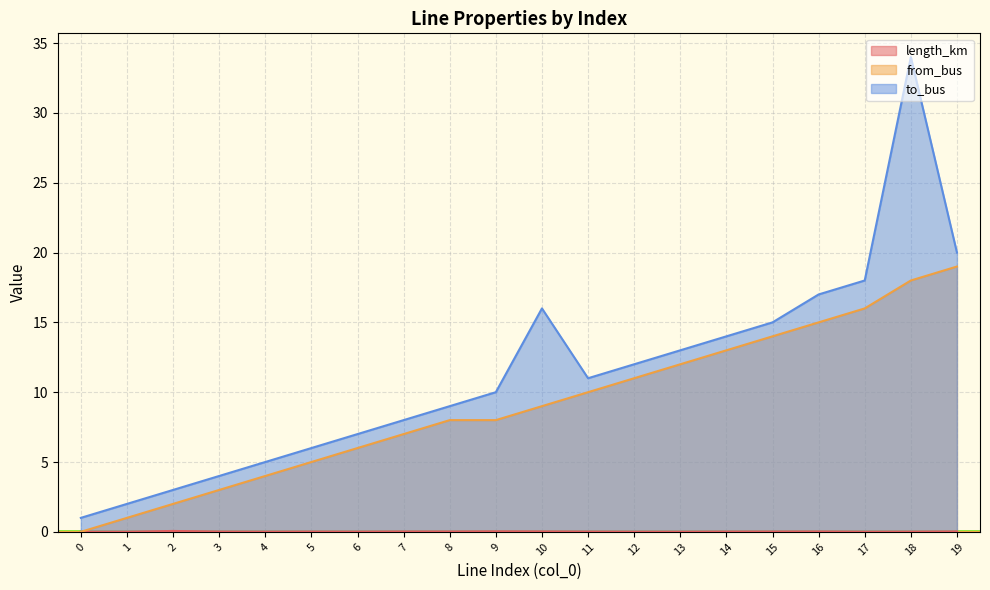

The value of from_bus at 16 is 15.0. True or false?

True